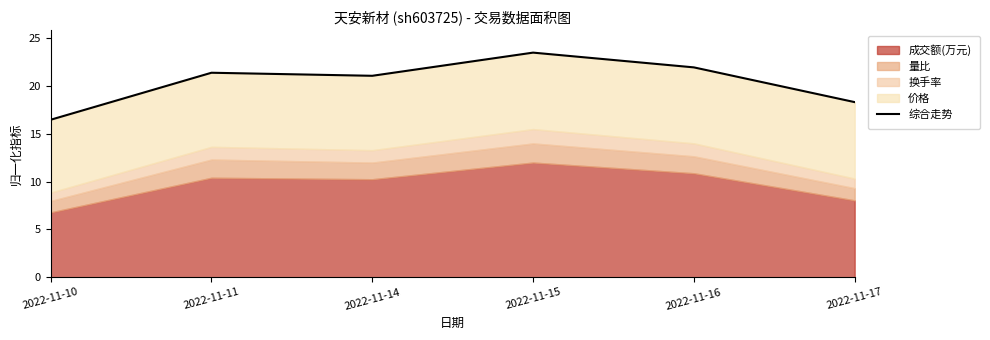

What is the sum of the values at 2022-11-17 and 2022-11-15?

41.8